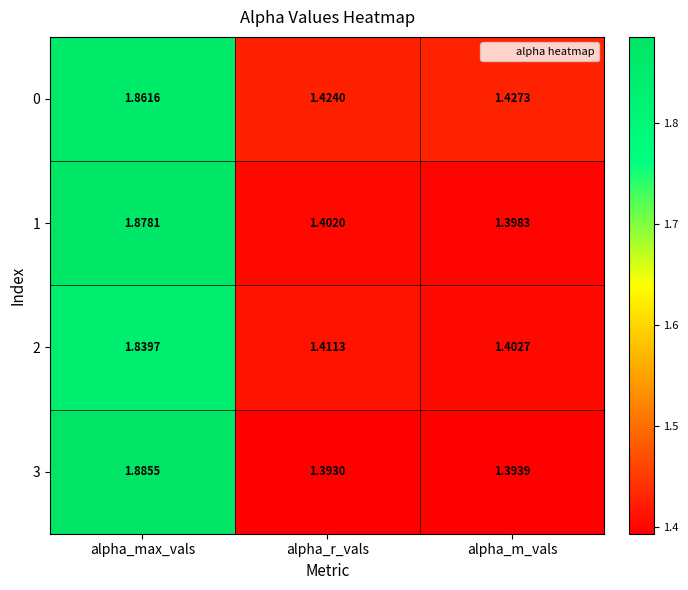

At which category is the sum across all series the highest?

alpha_max_vals